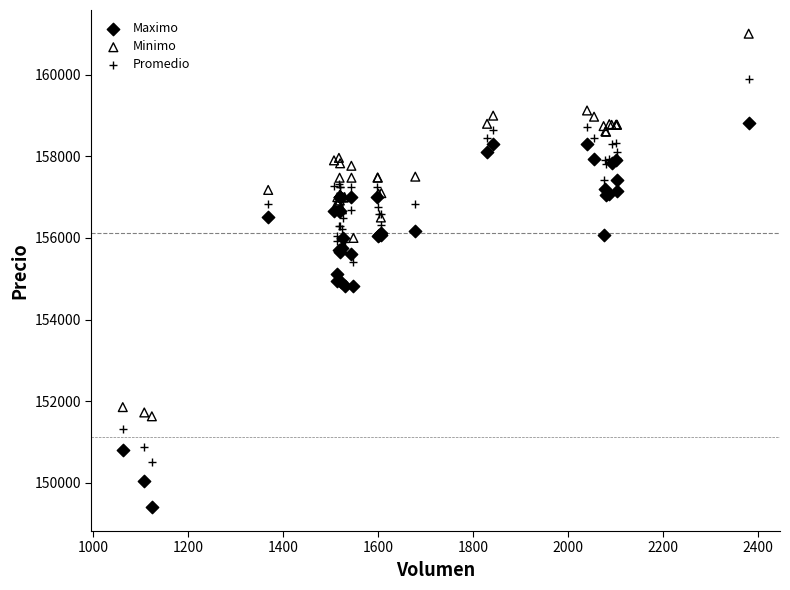

Which series reaches the minimum Y coordinate?

Maximo